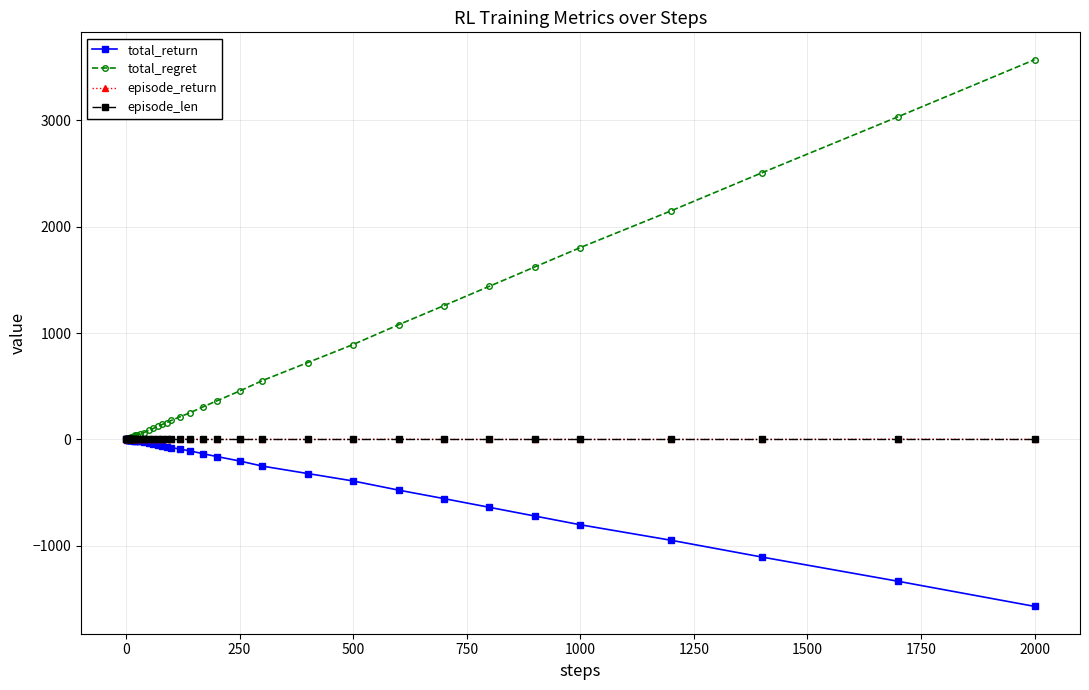

How many data points in total_regret are less than 140?

20